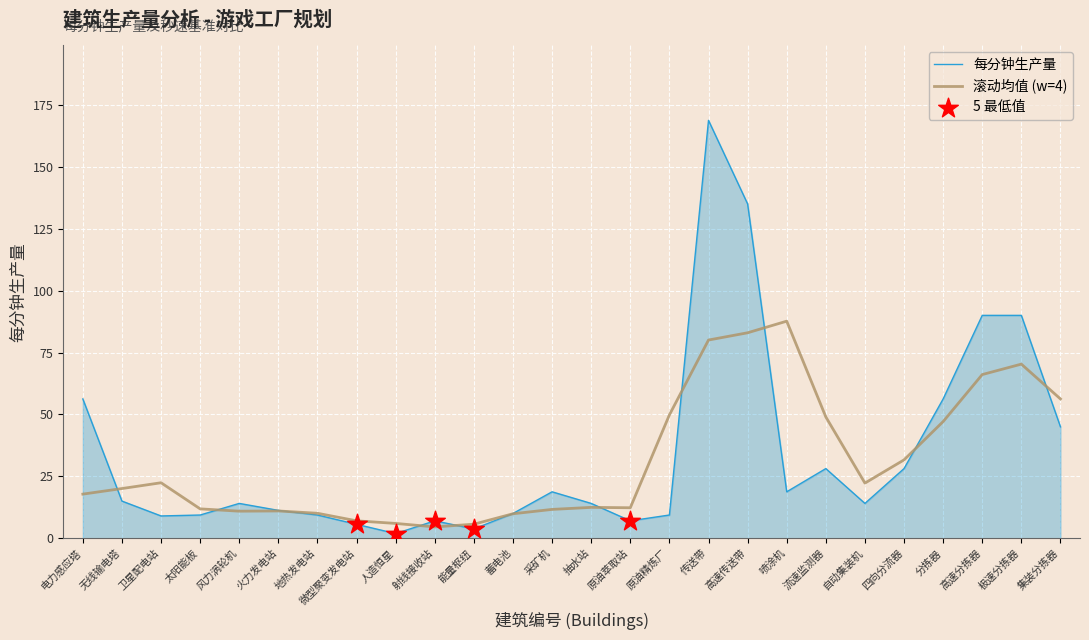

Between 能量枢纽 and 抽水站, which series saw the biggest shift?

每分钟生产量